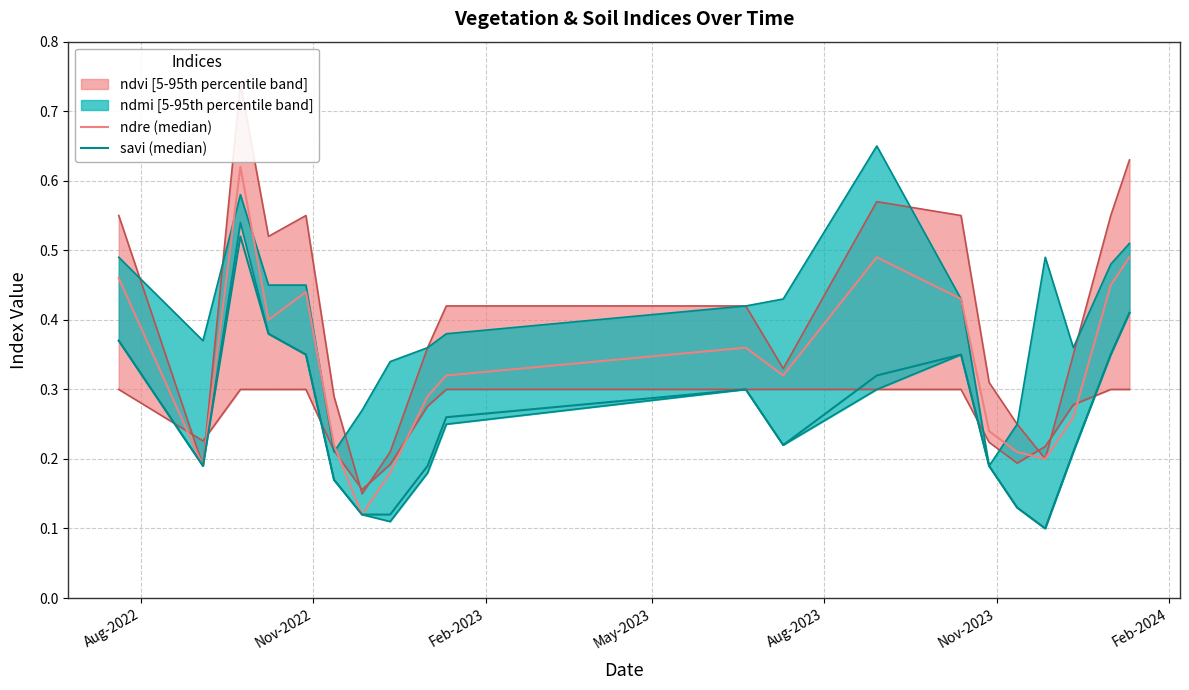

What is the approximate value of ndre (median) at Nov-2023?

0.2